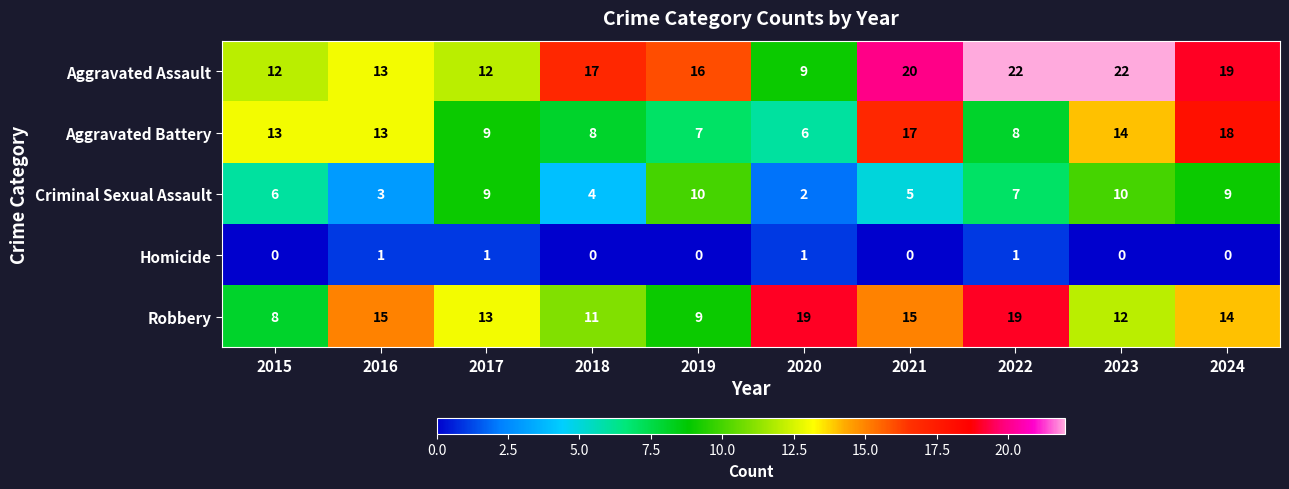

True or false: Robbery has a value of 9 at 2022.

False